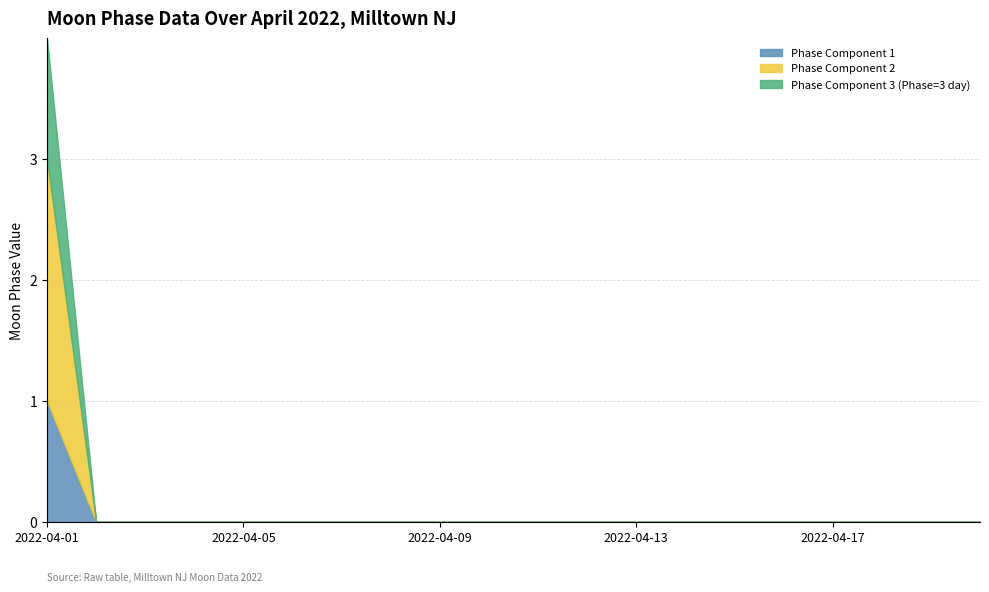

Does the chart have visible grid lines?

Yes